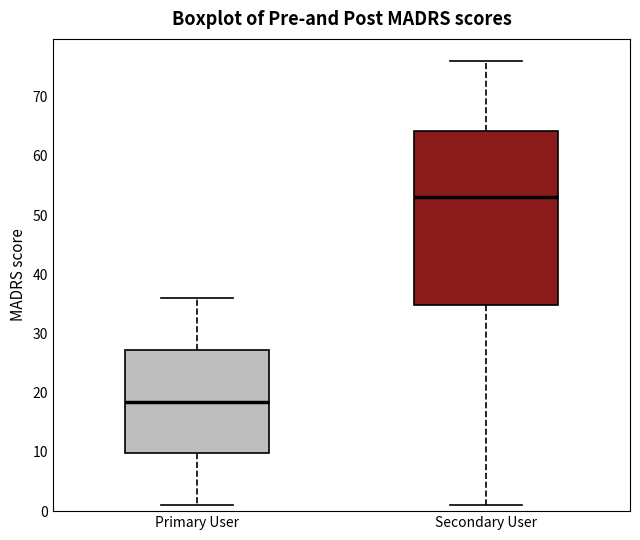

Which box has the highest median line?

Secondary User